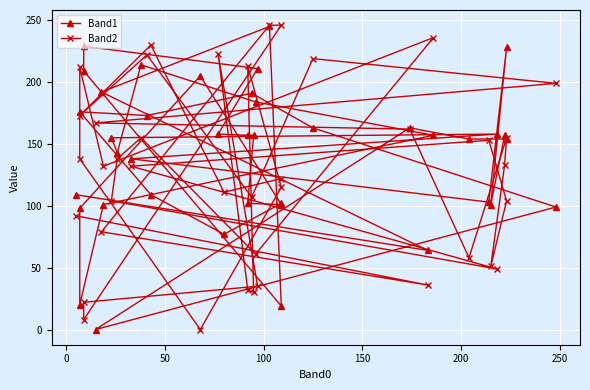

True or false: Band1 and Band2 cross at least once.

True